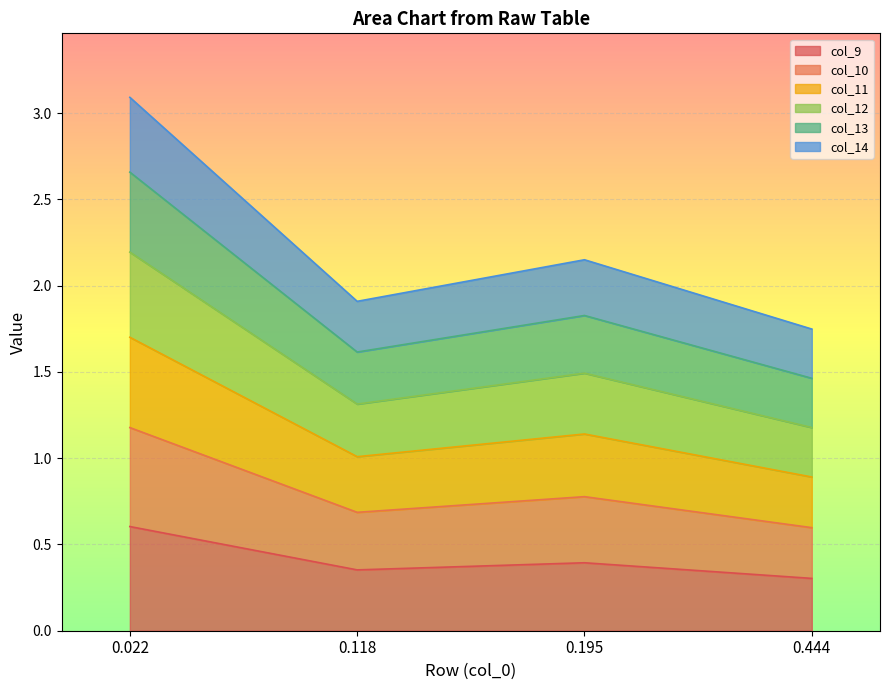

What is the maximum value for col_9?

0.6